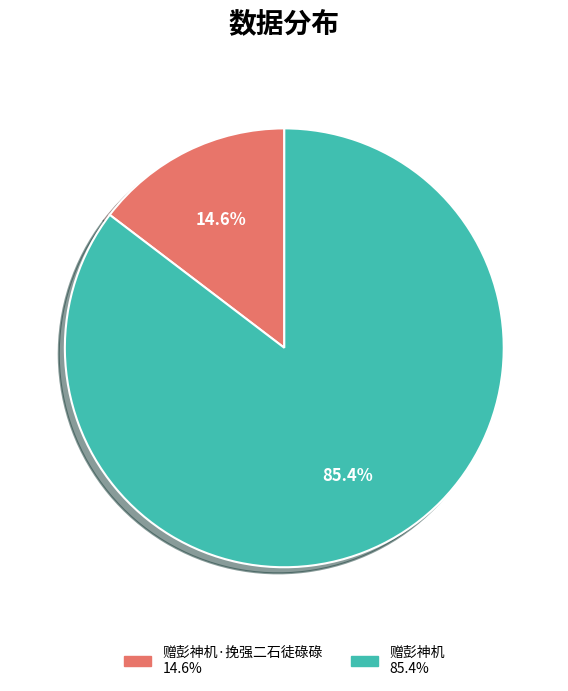

Does any single category account for the majority?

Yes